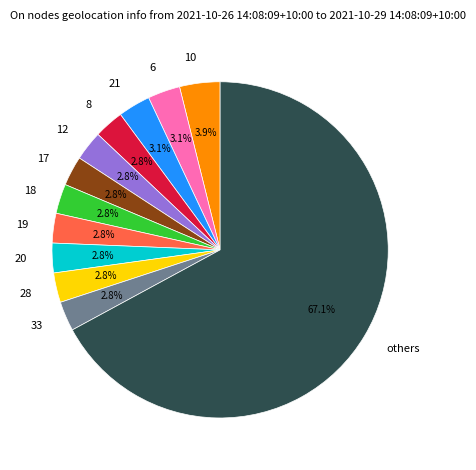

How many segments does this pie chart have?

12